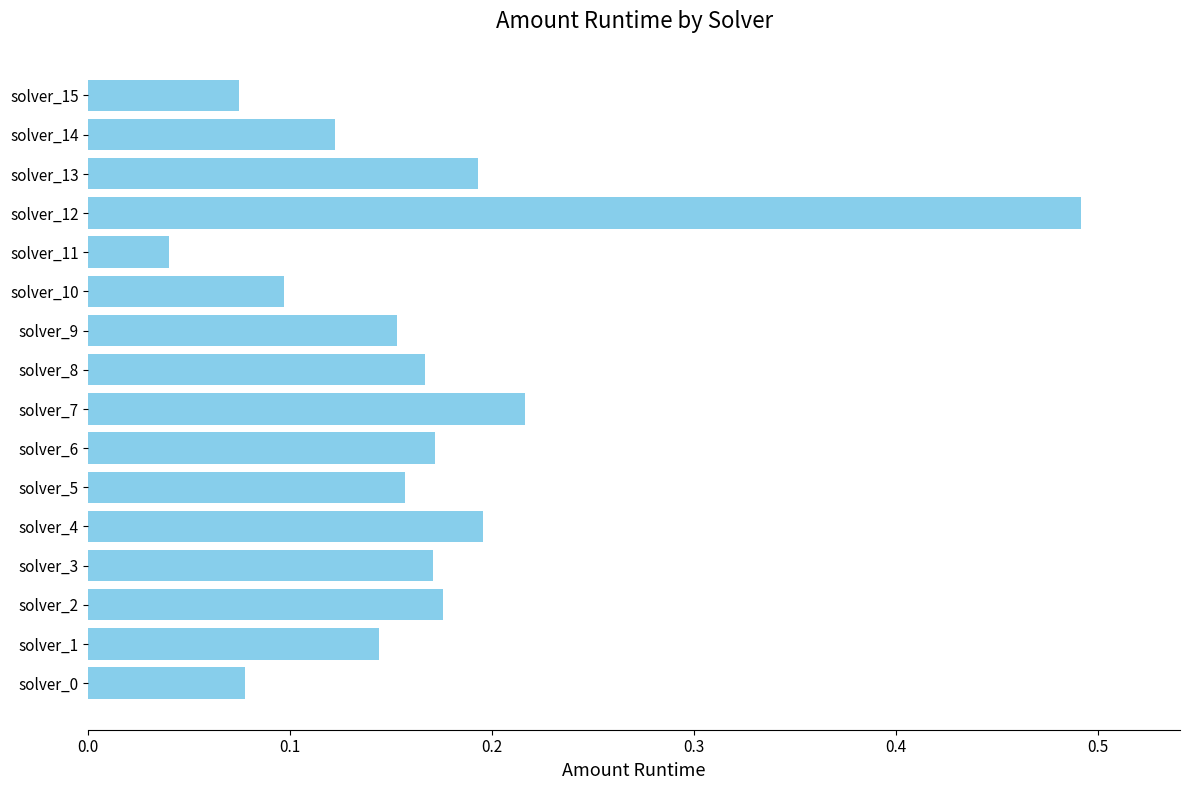

What is the difference between the maximum and second lowest values?

0.4